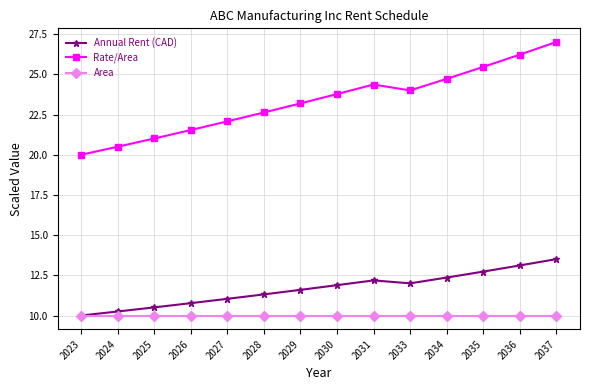

What is the difference between the maximum and minimum values in the Annual Rent (CAD) series?

3.5